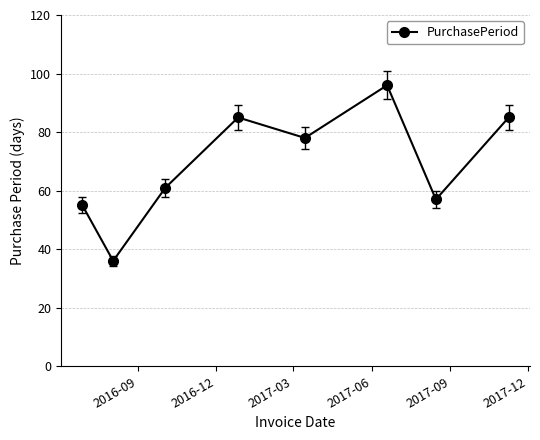

What is the maximum value shown in the chart?

96